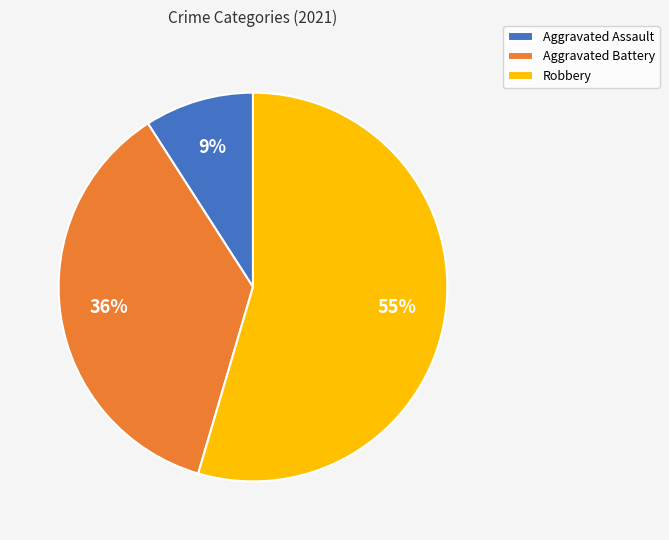

How many slices are in this pie chart?

3